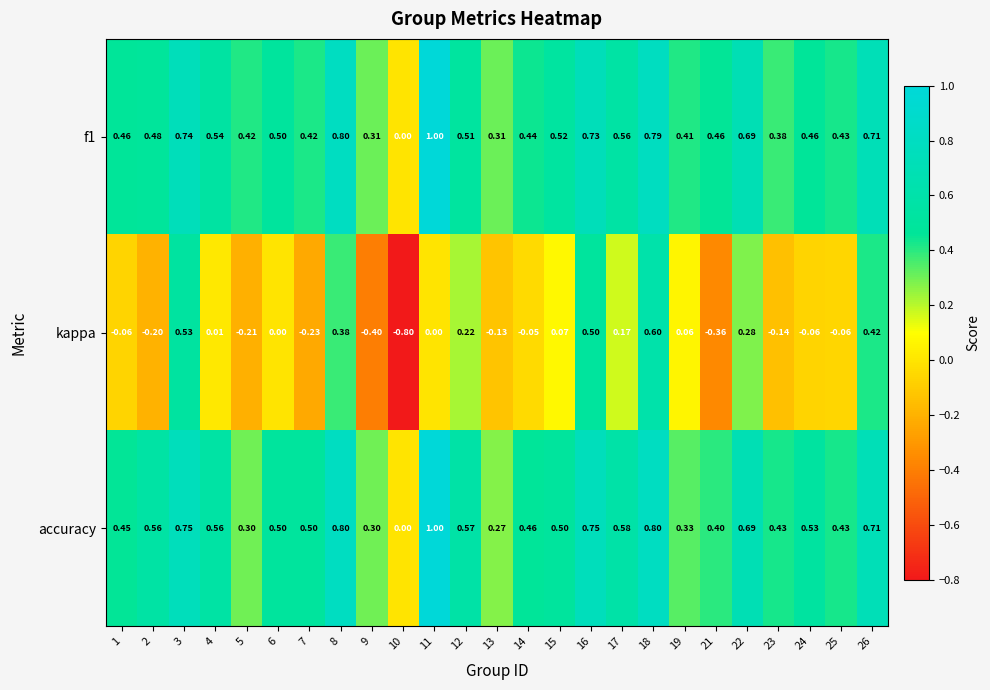

Which series changed the most between 1 and 11?

accuracy